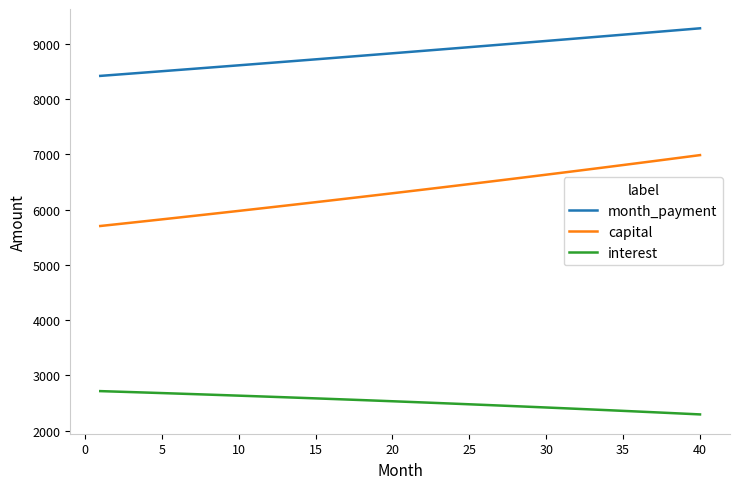

What is the minimum value for capital?

5701.6